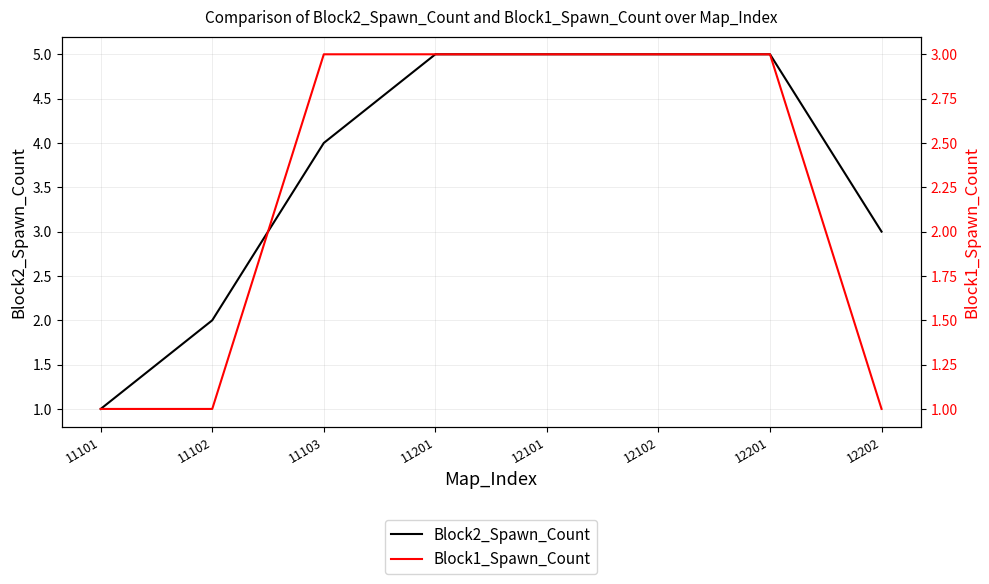

How many categories are shown in the chart?

8